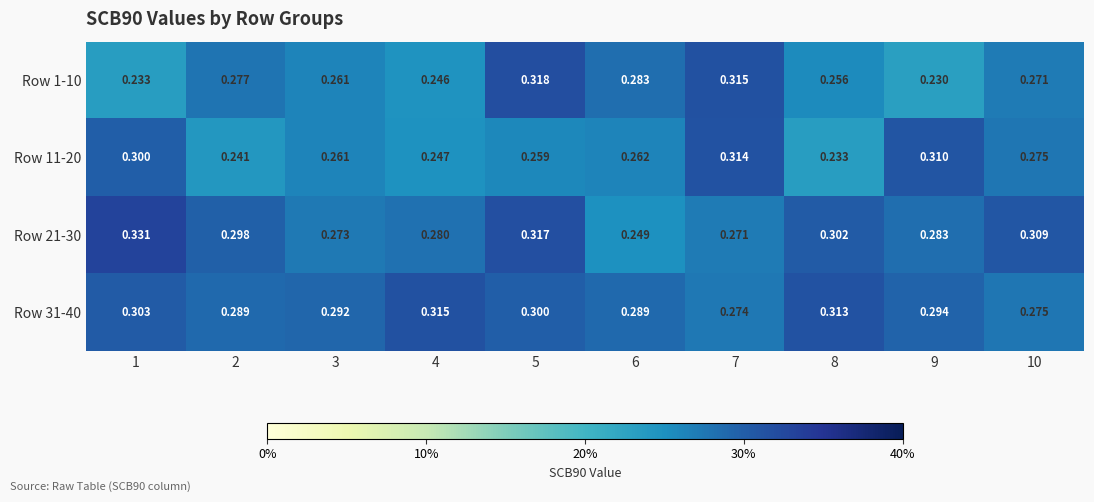

Reading right to left, list all the values displayed in this chart.

Row 1-10: 10=0.3	9=0.2	8=0.3	7=0.3	6=0.3	5=0.3	4=0.2	3=0.3	2=0.3	1=0.2
Row 11-20: 10=0.3	9=0.3	8=0.2	7=0.3	6=0.3	5=0.3	4=0.2	3=0.3	2=0.2	1=0.3
Row 21-30: 10=0.3	9=0.3	8=0.3	7=0.3	6=0.2	5=0.3	4=0.3	3=0.3	2=0.3	1=0.3
Row 31-40: 10=0.3	9=0.3	8=0.3	7=0.3	6=0.3	5=0.3	4=0.3	3=0.3	2=0.3	1=0.3